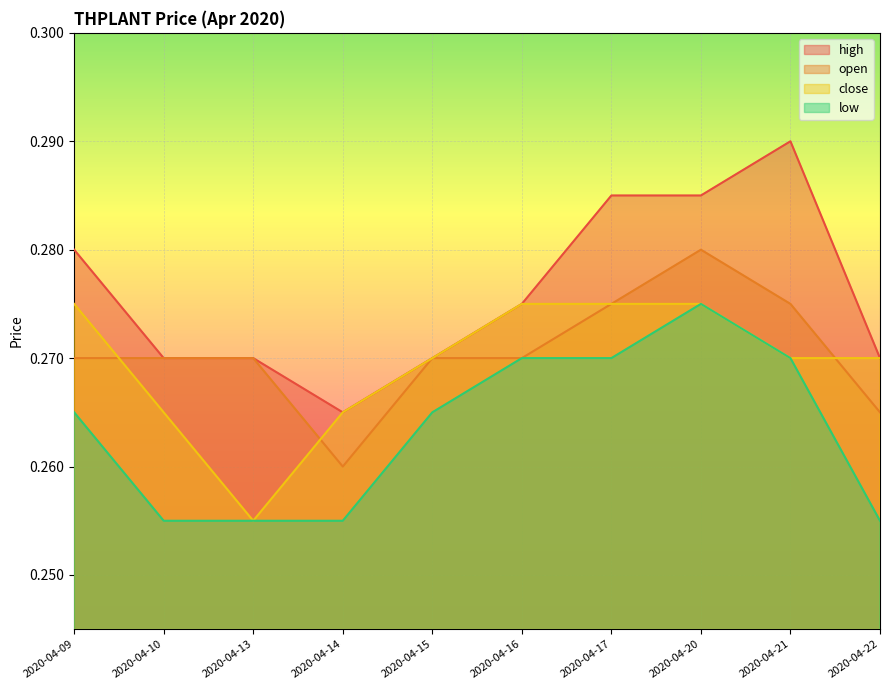

True or false: high and low intersect in this chart.

False